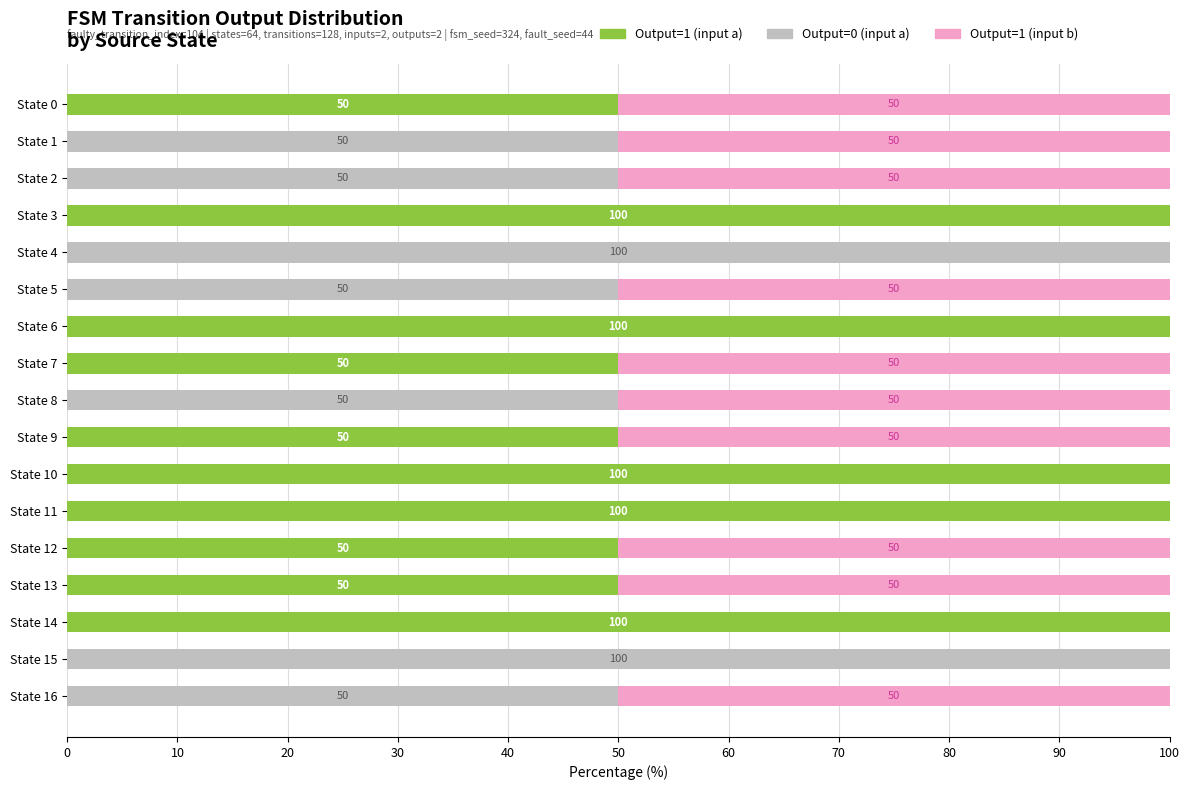

What is the sum of all Output=1 (input a) values?

750